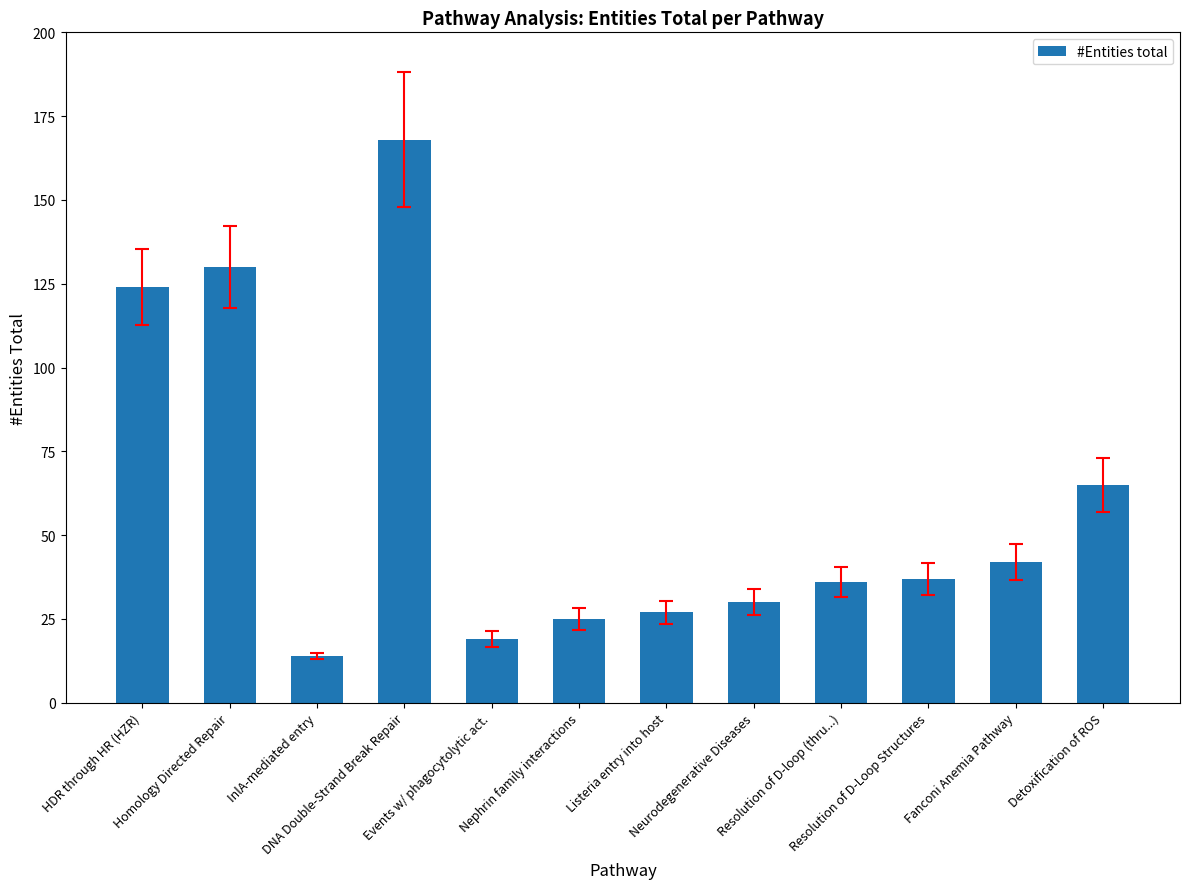

What is the maximum value shown in the chart?

168